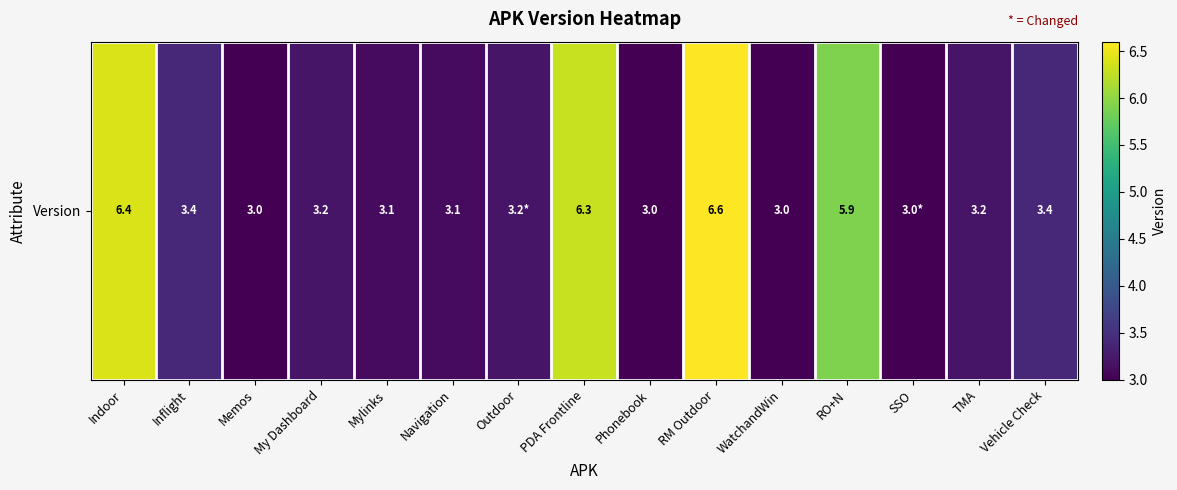

Where is the data nearest to the value 4?

Inflight